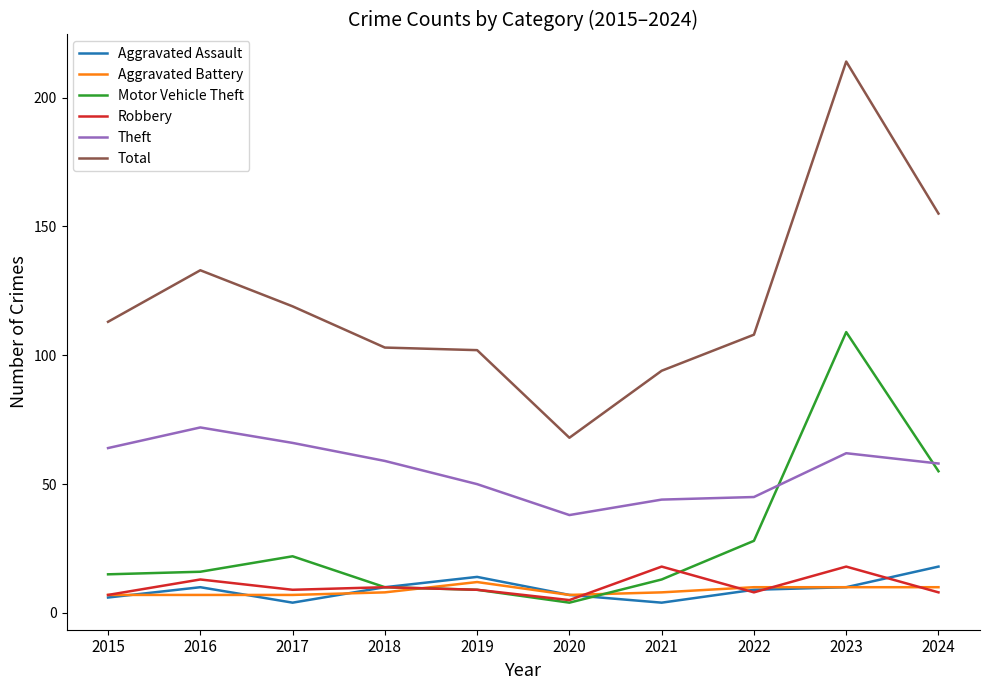

What is the average value of the Total series?

121